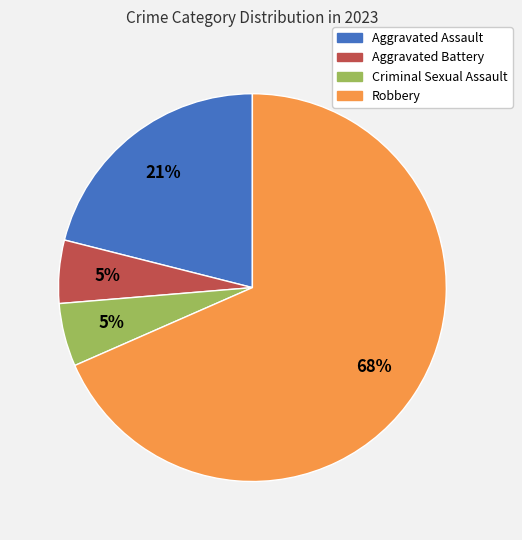

Is it true that Aggravated Battery is 5% of the pie?

True